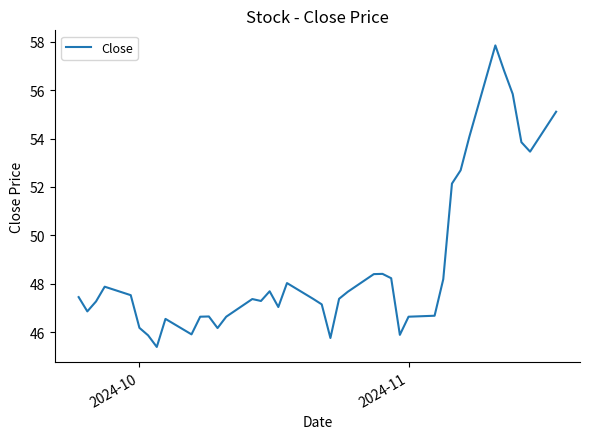

What is the minimum value shown in the chart?

45.4